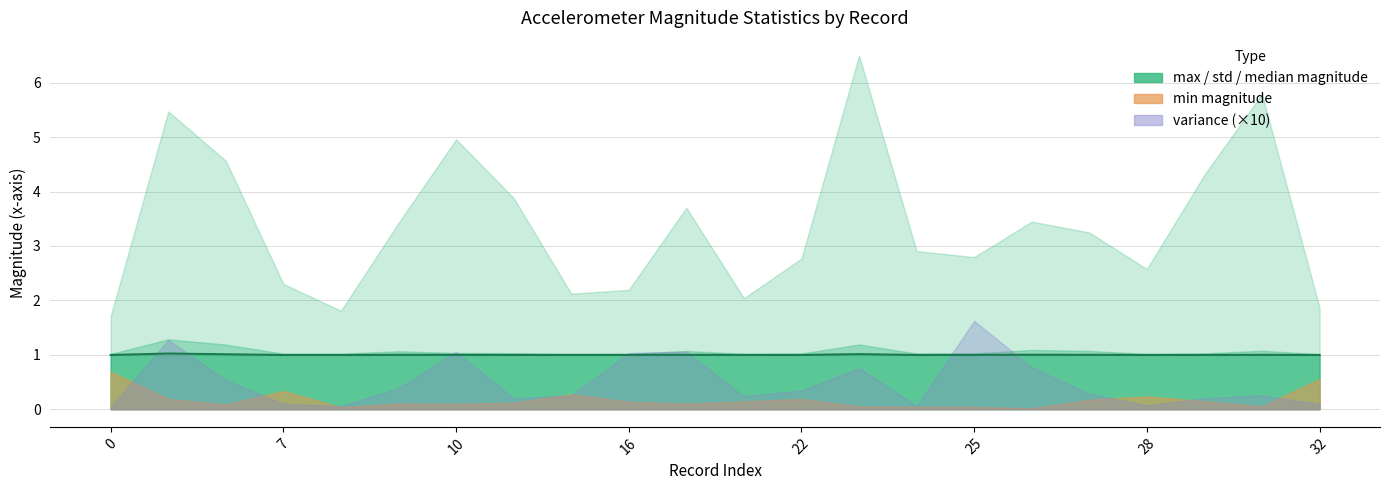

The value at 0 is 1.0. True or false?

True